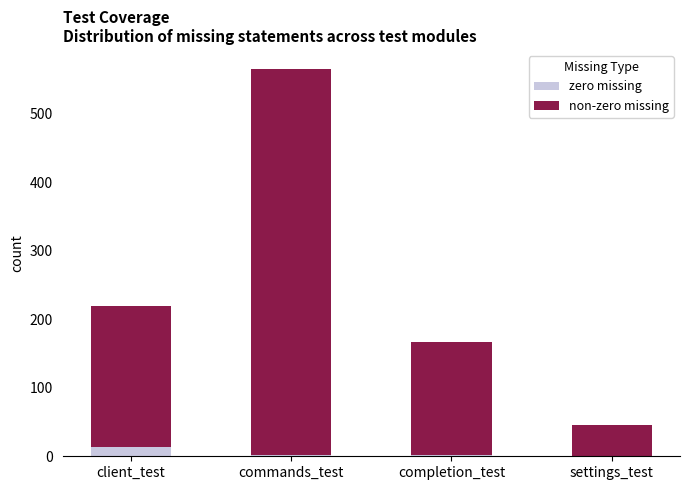

What is the total value across all series at client_test?

220